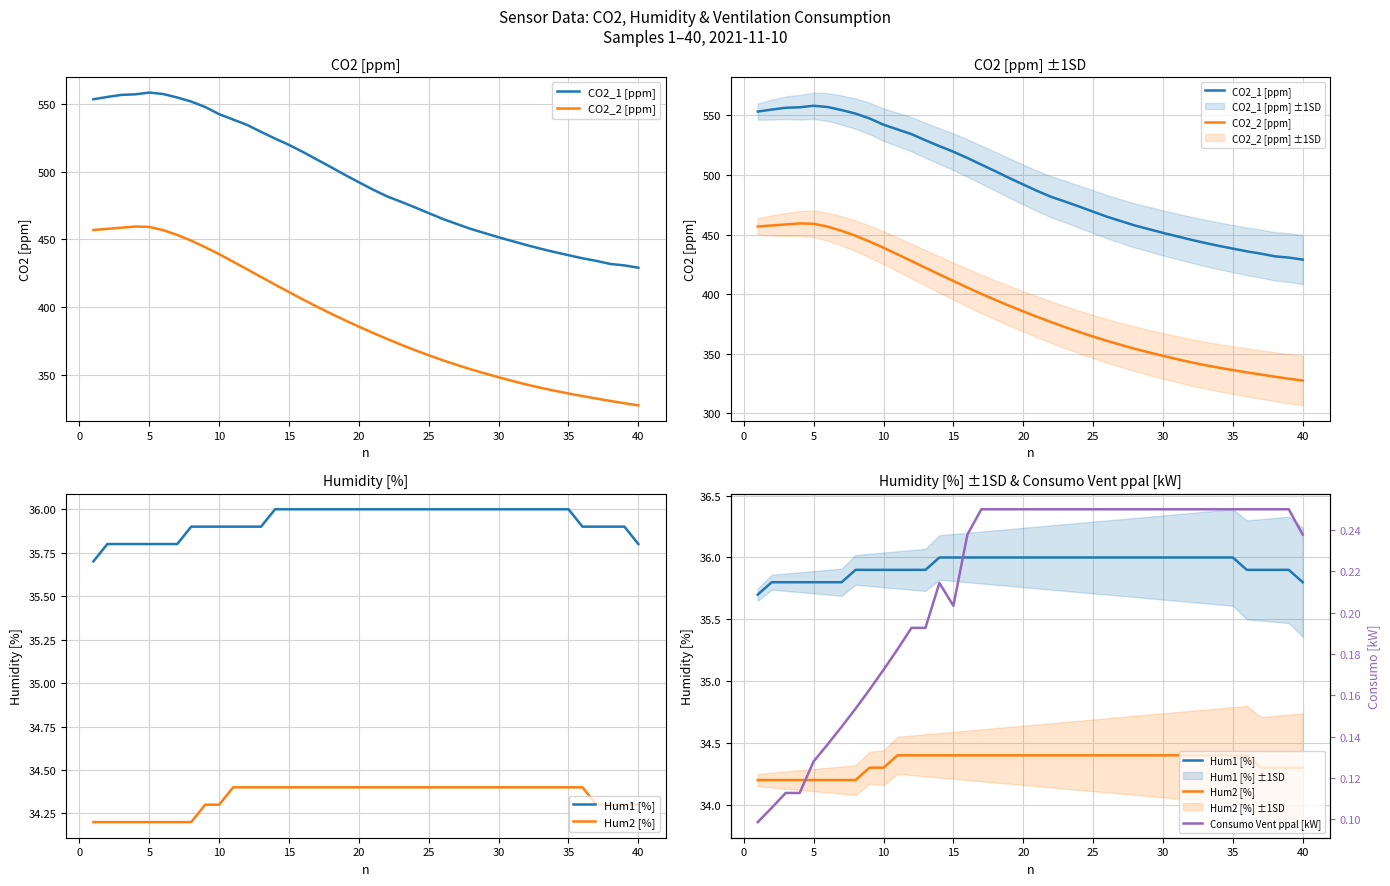

What is the value of the CO2_1 [ppm] point at the 37th from the left?

434.1